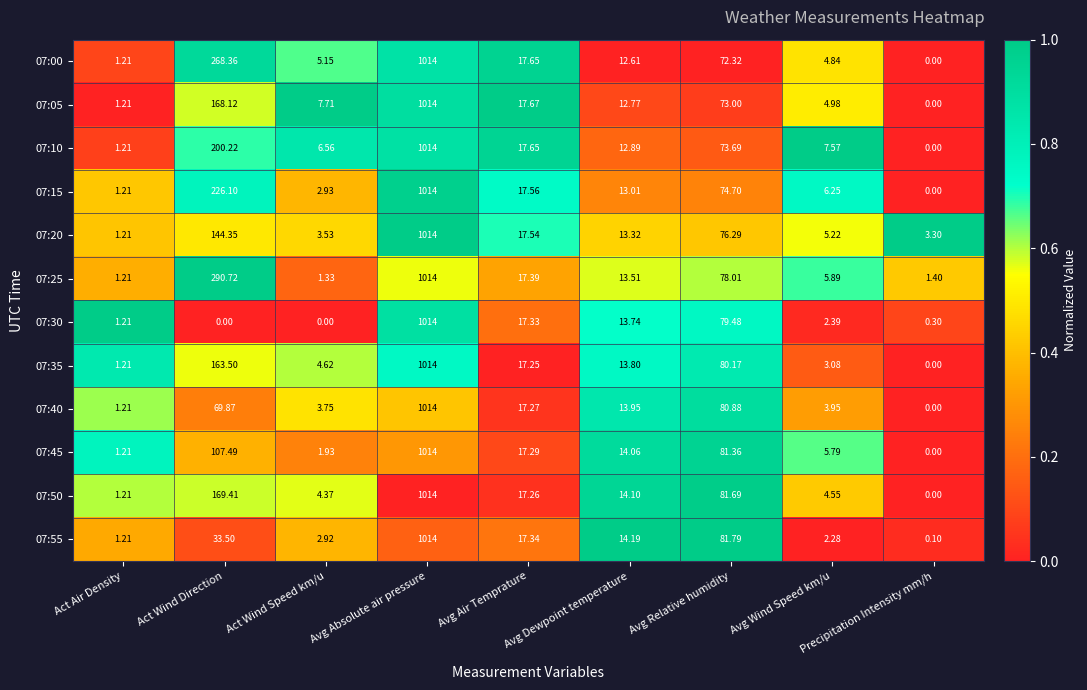

Rank the categories by 07:00 value from lowest to highest.

Precipitation Intensity mm/h, Act Air Density, Avg Wind Speed km/u, Act Wind Speed km/u, Avg Dewpoint temperature, Avg Air Temprature, Avg Relative humidity, Act Wind Direction, Avg Absolute air pressure